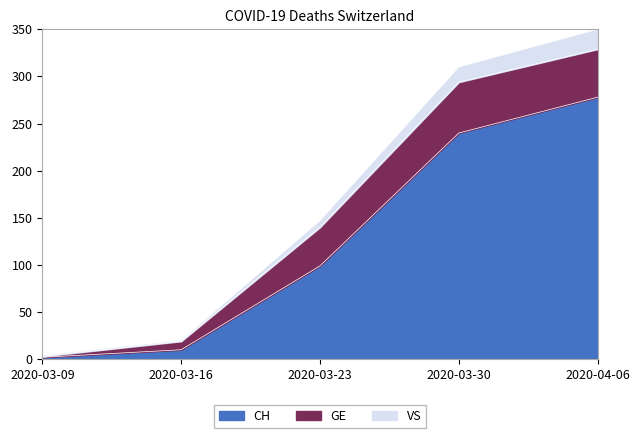

What is the smallest value displayed?

2